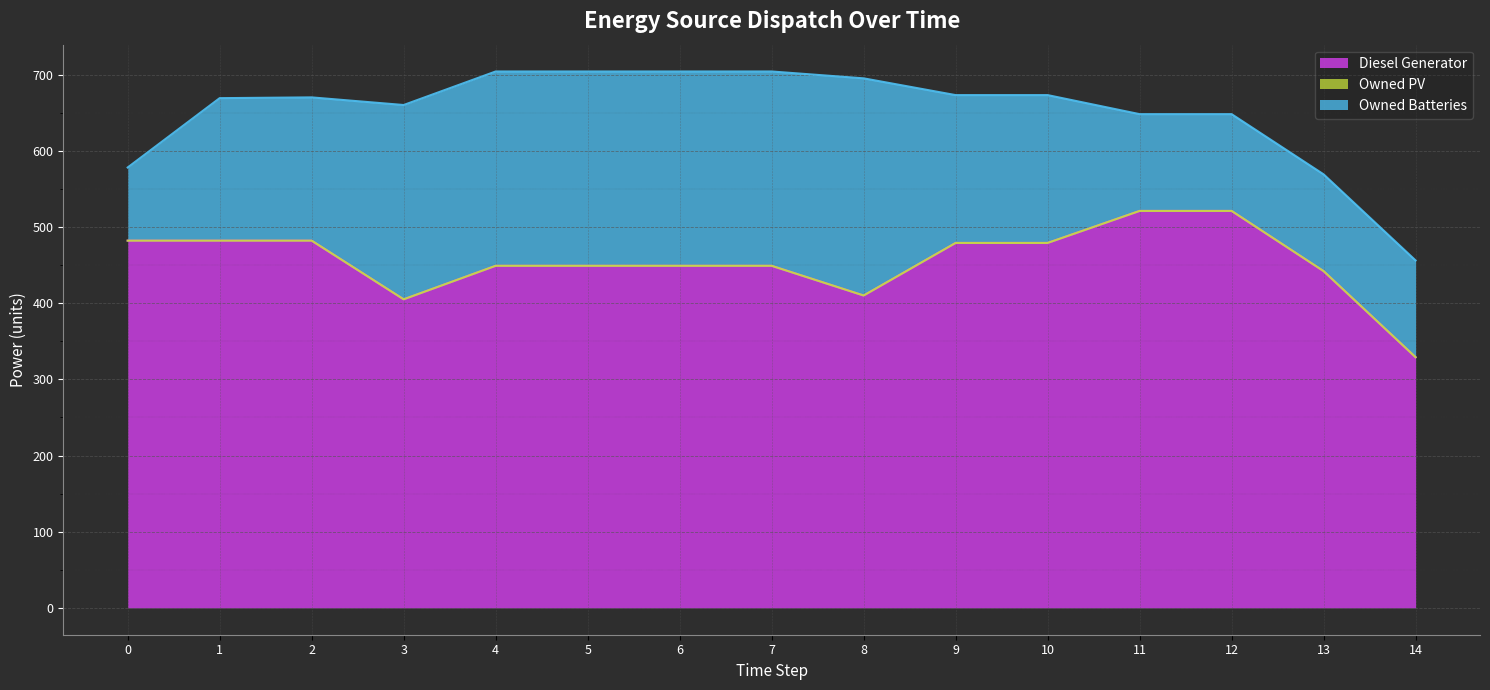

True or false: Owned Batteries and Diesel Generator cross at least once.

False